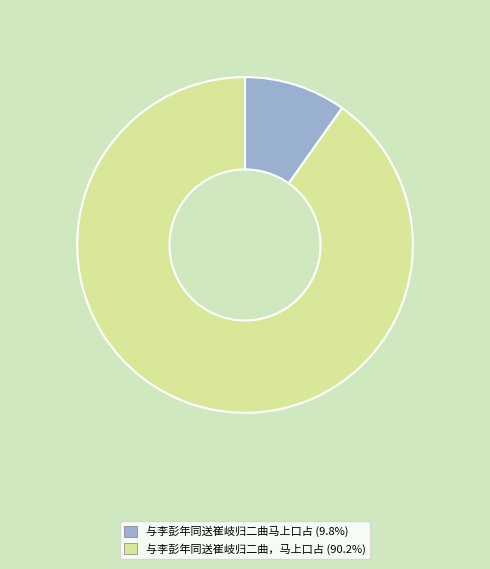

Combined, do 与李彭年同送崔岐归二曲，马上口占 and 与李彭年同送崔岐归二曲马上口占 account for over 50%?

Yes